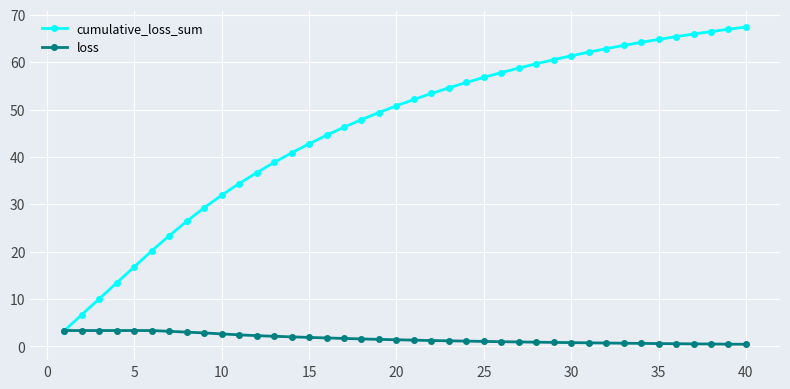

Which series has the largest range (max minus min)?

cumulative_loss_sum